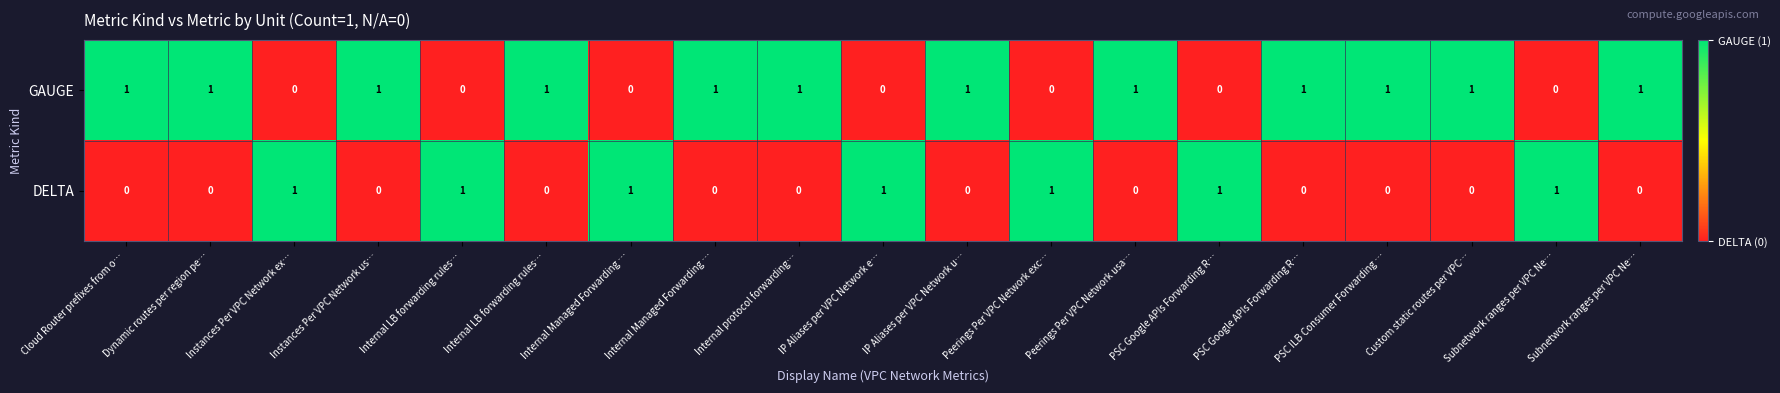

How many values in the DELTA series exceed 0?

7